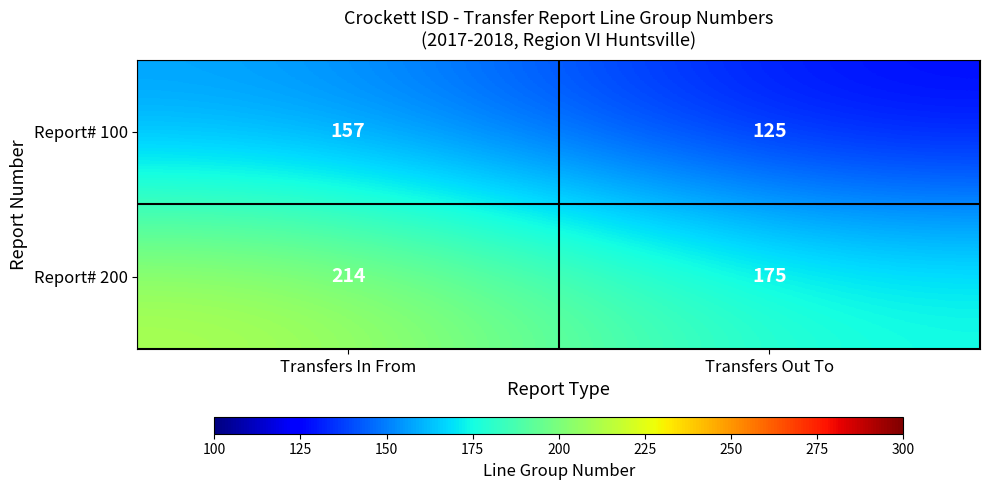

Which series has the largest total across all categories?

Report# 200